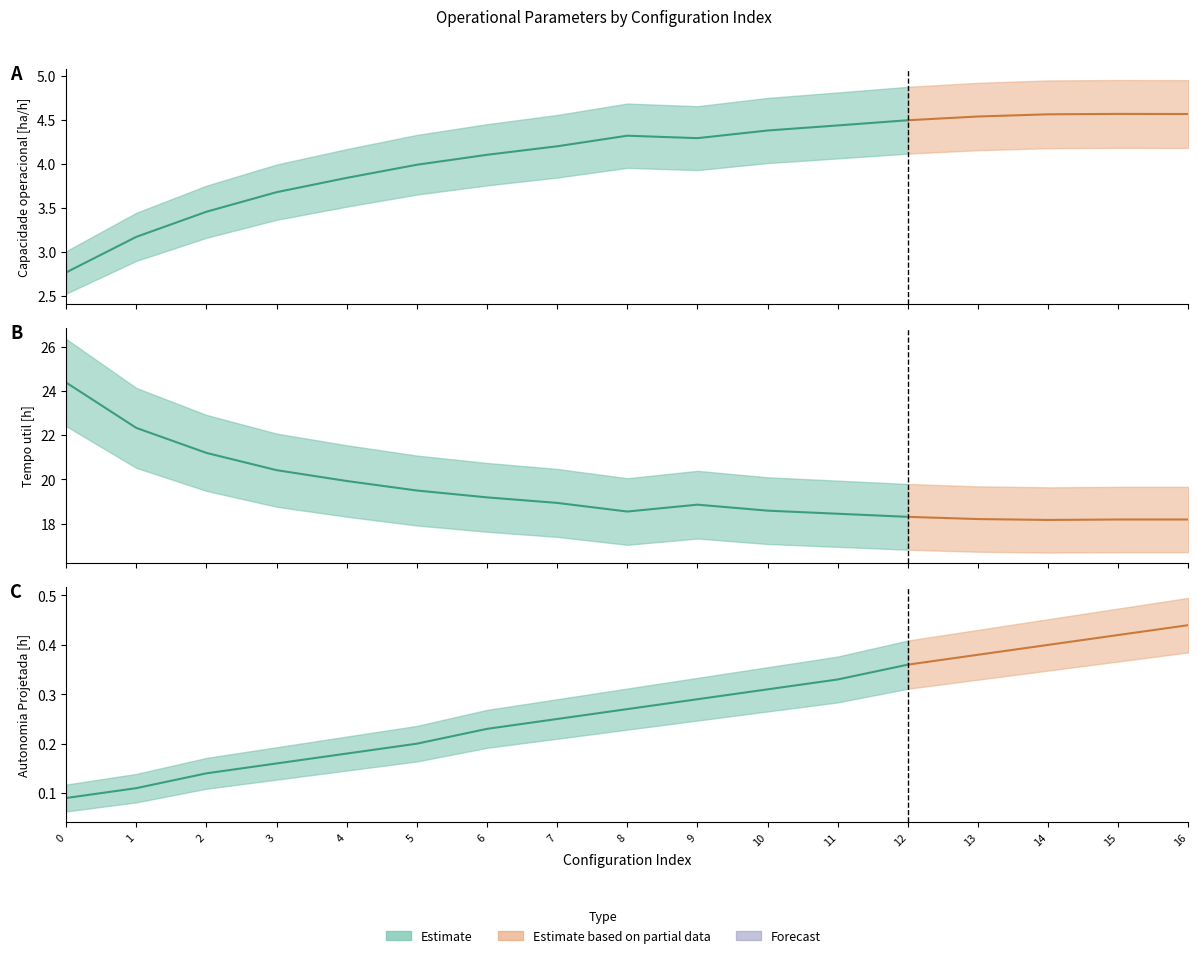

What is the sum of the Autonomia Projetada [h] values at 11 and 10?

0.6